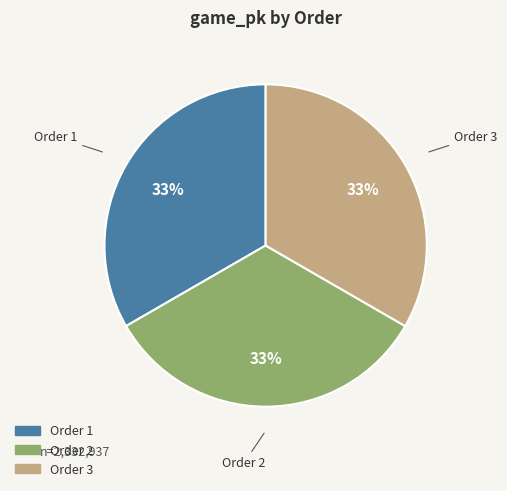

To the nearest percent, what is the average slice percentage?

33%